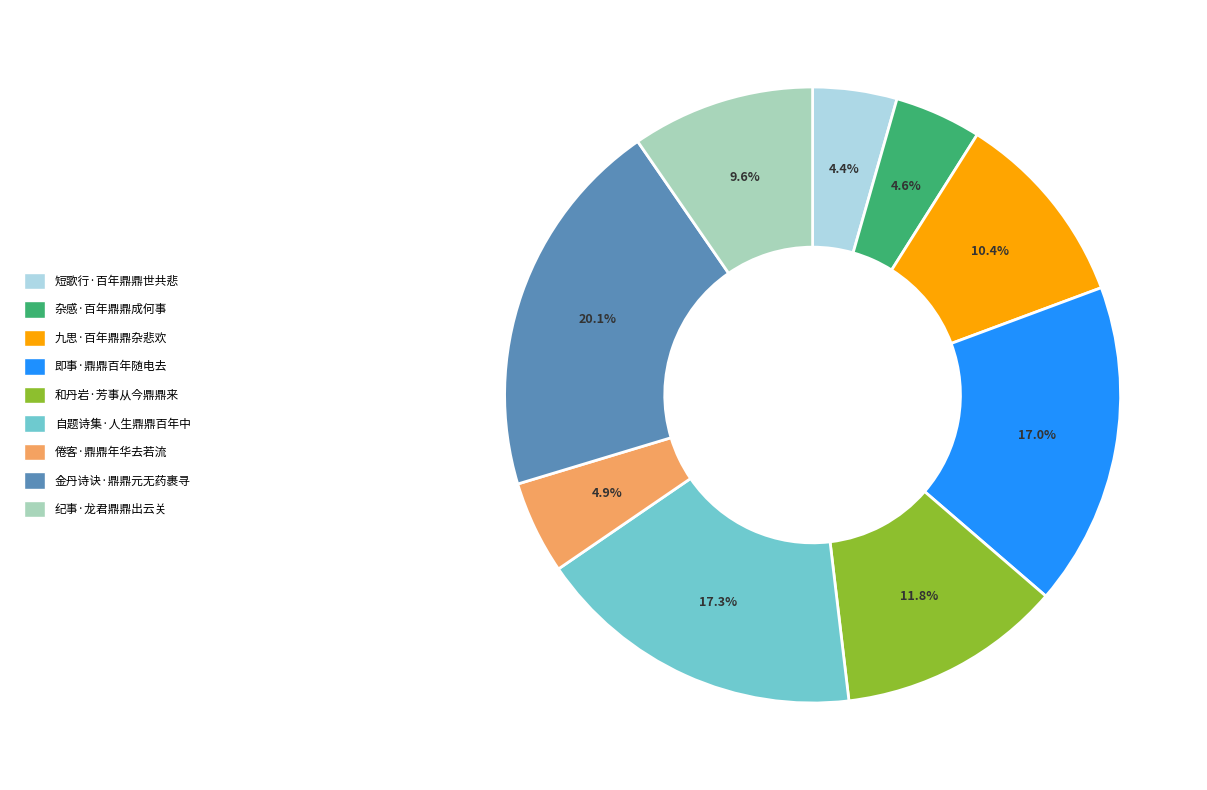

What percentage is NOT represented by 九思·百年鼎鼎杂悲欢?

89.6%